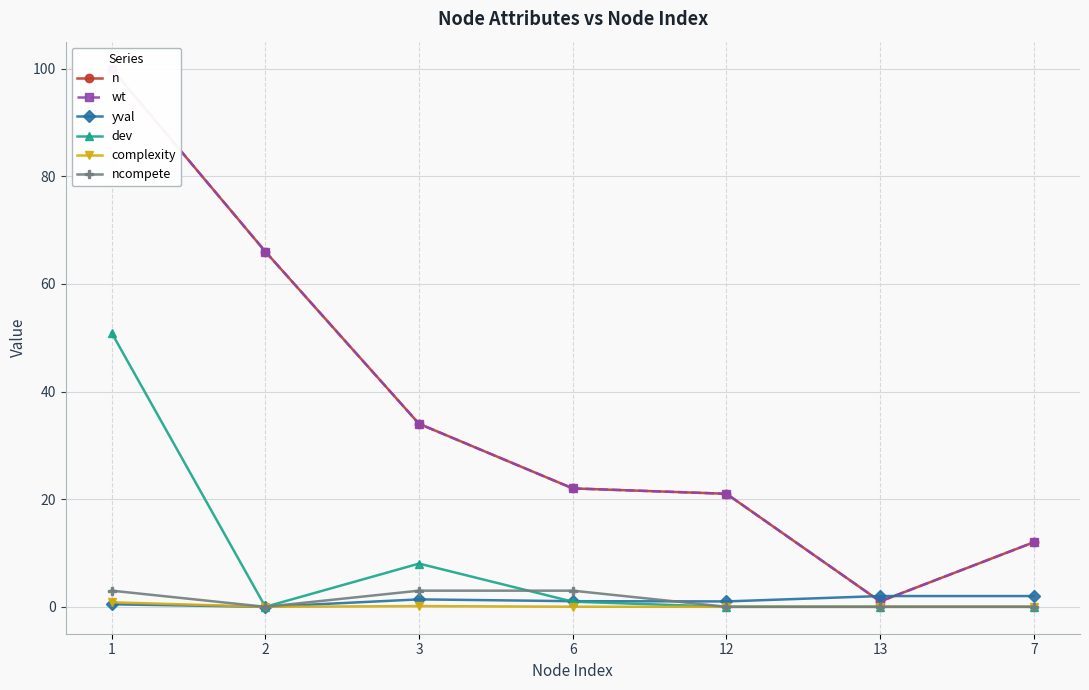

At which category does the chart reach its peak across all series?

1